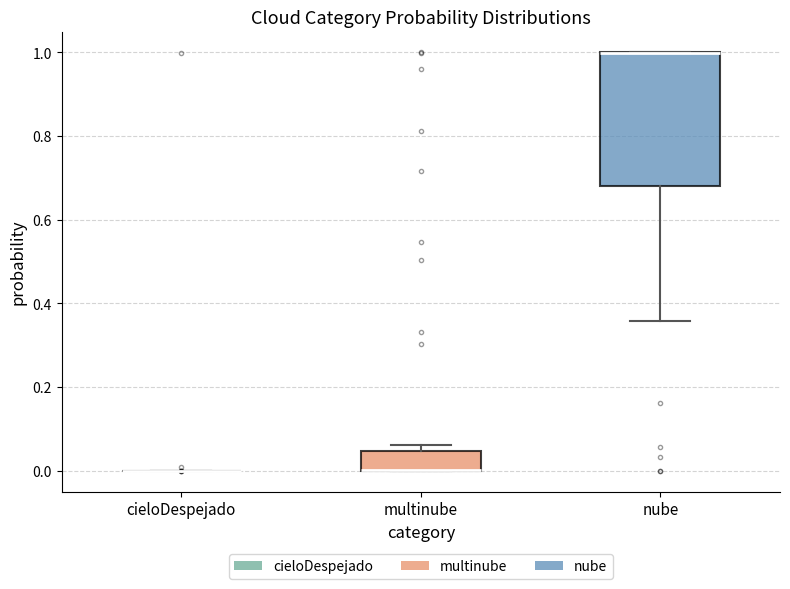

Reading left to right, transcribe this box plot: for each box, give where its median line is, the range the box spans, and where its two whiskers end, as read against the y-axis. The values are not printed on the chart, so give them approximately, as read against the axis.

cieloDespejado: box collapsed to a line at 0.00, whiskers 0.00 to 0.00
multinube: median 0.00 (drawn on the box's lower edge), box 0.00 to 0.04, whiskers 0.00 to 0.06
nube: median 1.00 (drawn on the box's upper edge), box 0.68 to 1.00, whiskers 0.36 to 1.00